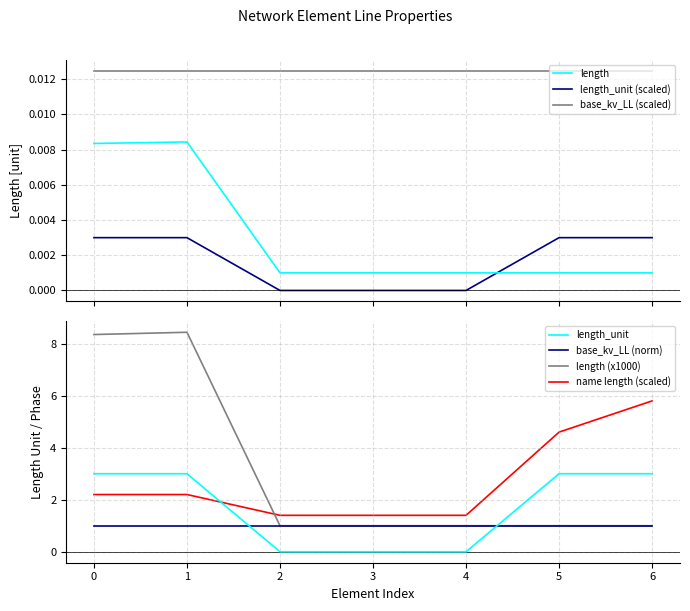

True or false: length and length_unit intersect in this chart.

True